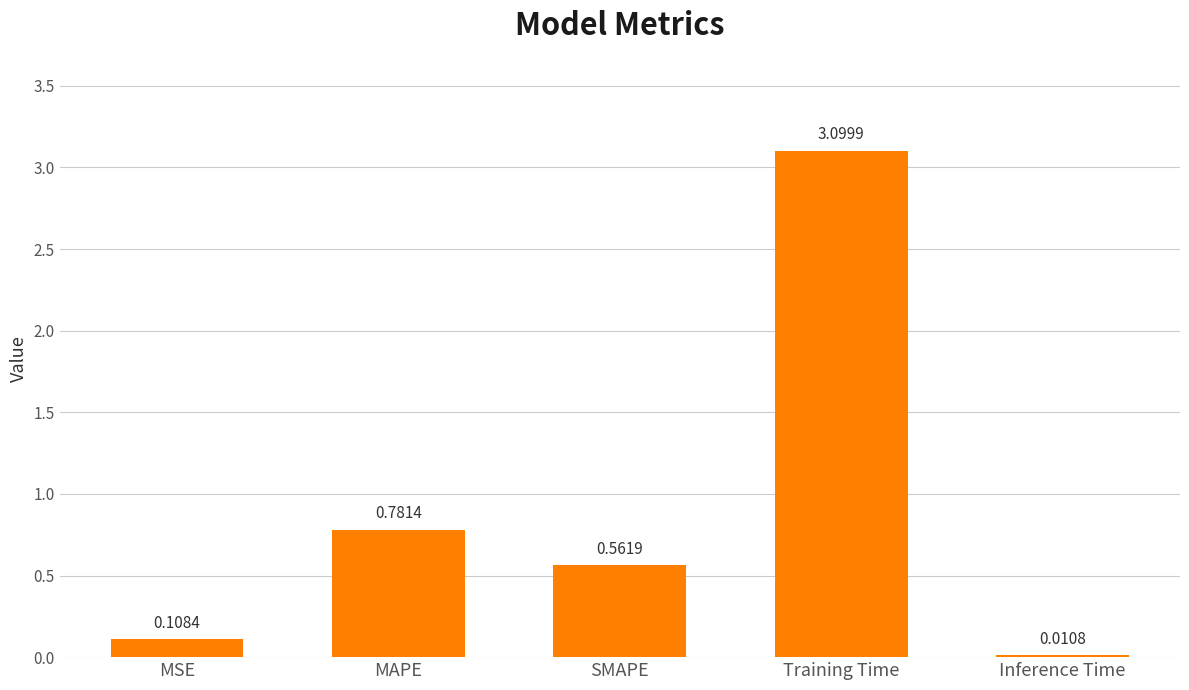

What is the average value?

0.9